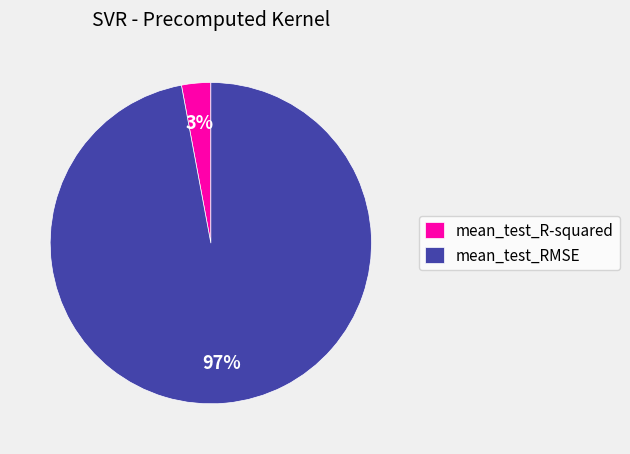

Rank the categories by value from highest to lowest.

mean_test_RMSE, mean_test_R-squared